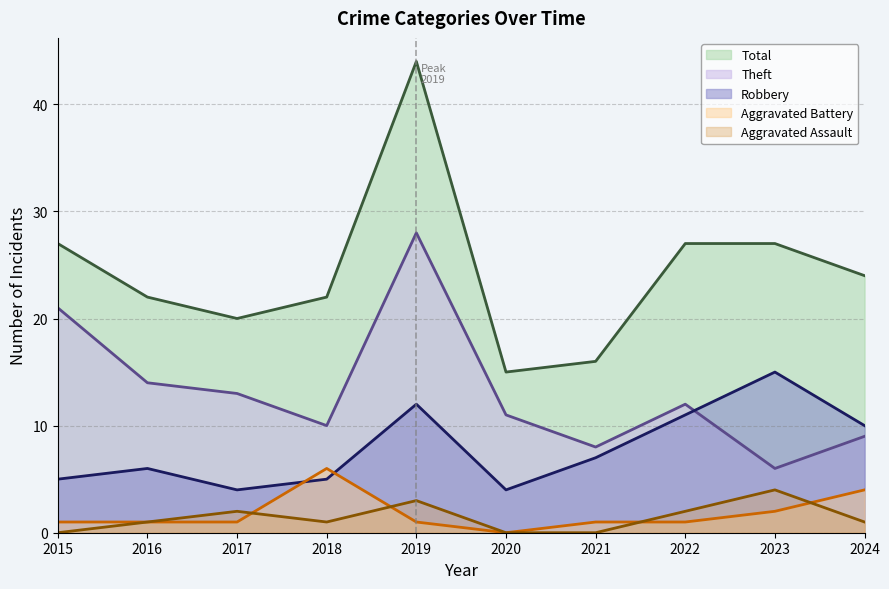

Reading right to left, extract all data points from this chart.

Aggravated Assault: 1	4	2	0	0	3	1	2	1	0
Aggravated Battery: 4	2	1	1	0	1	6	1	1	1
Robbery: 10	15	11	7	4	12	5	4	6	5
Theft: 9	6	12	8	11	28	10	13	14	21
Total: 24	27	27	16	15	44	22	20	22	27